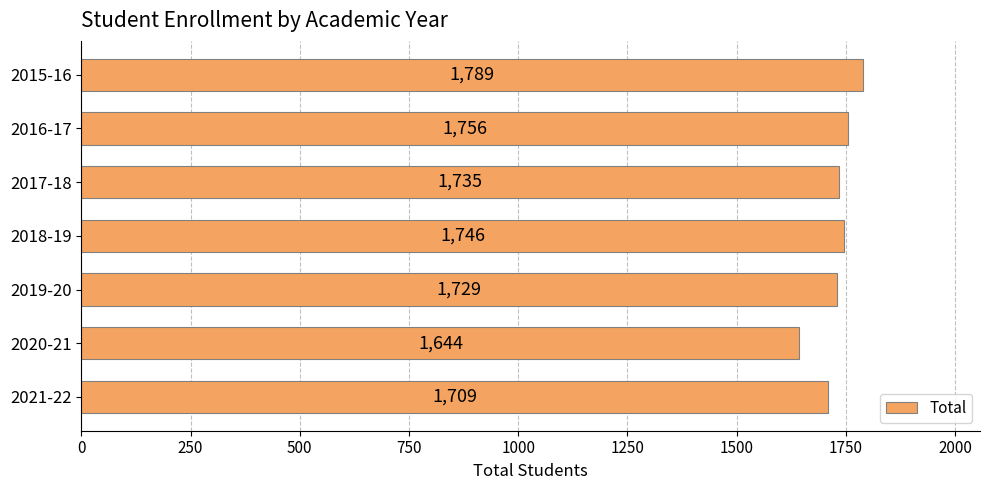

Which category has the lowest value across all series?

2020-21